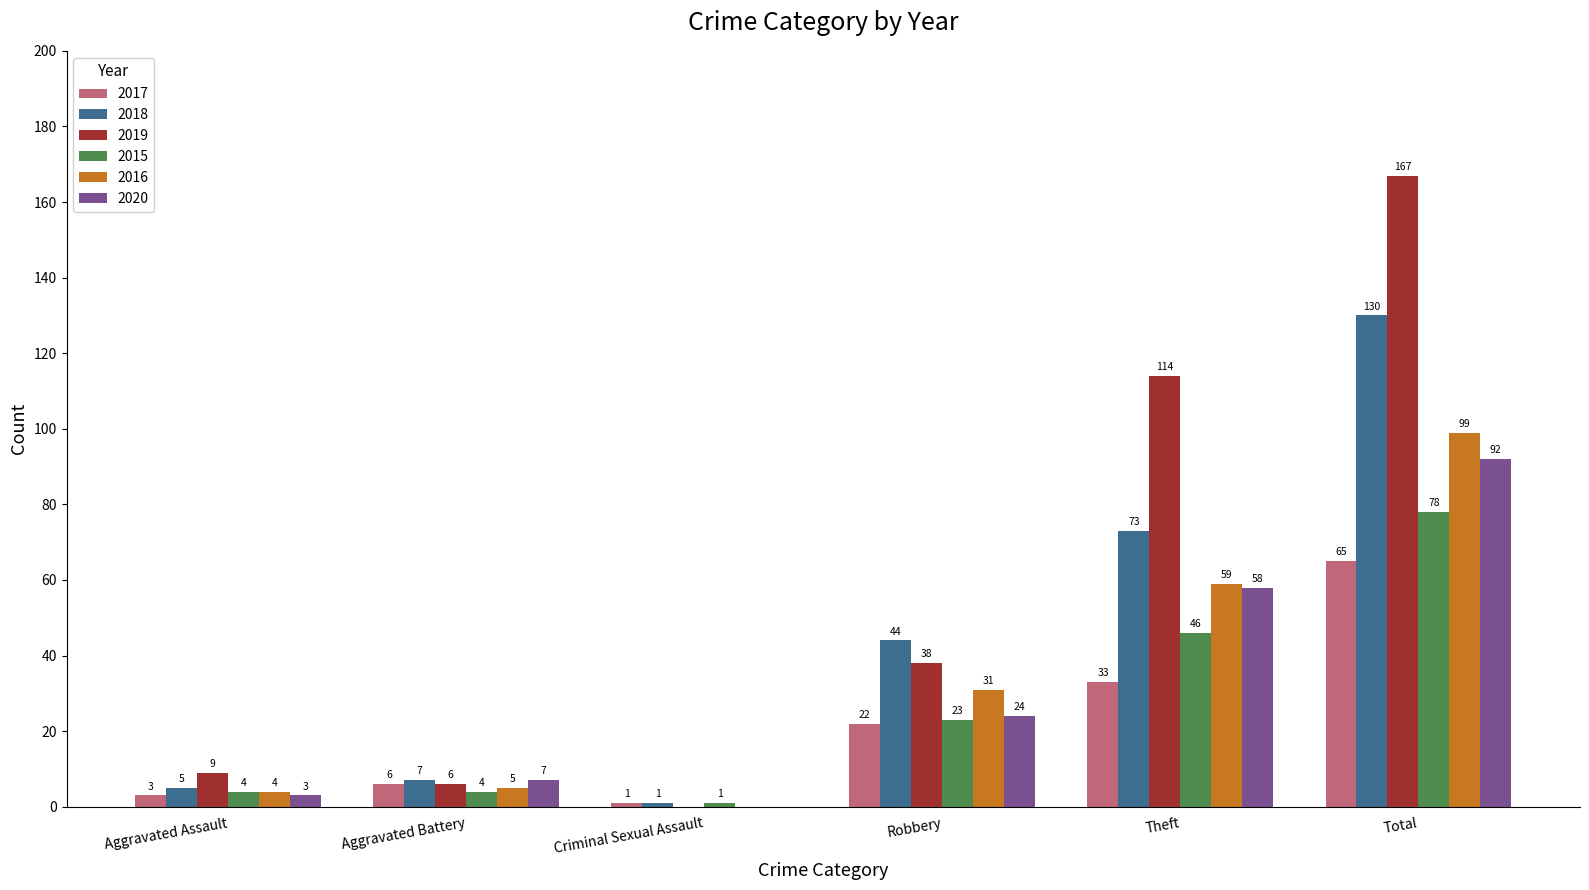

At which label is 2016 closest to 49?

Theft